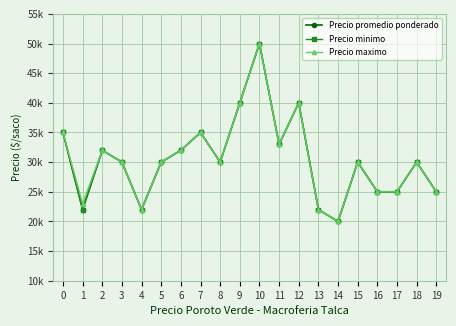

The Precio minimo series shows 37227 at 16. True or false?

False